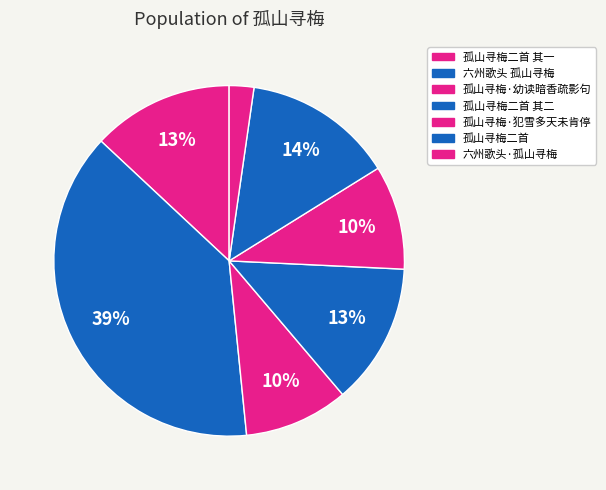

What is the smallest slice in the pie chart?

六州歌头·孤山寻梅